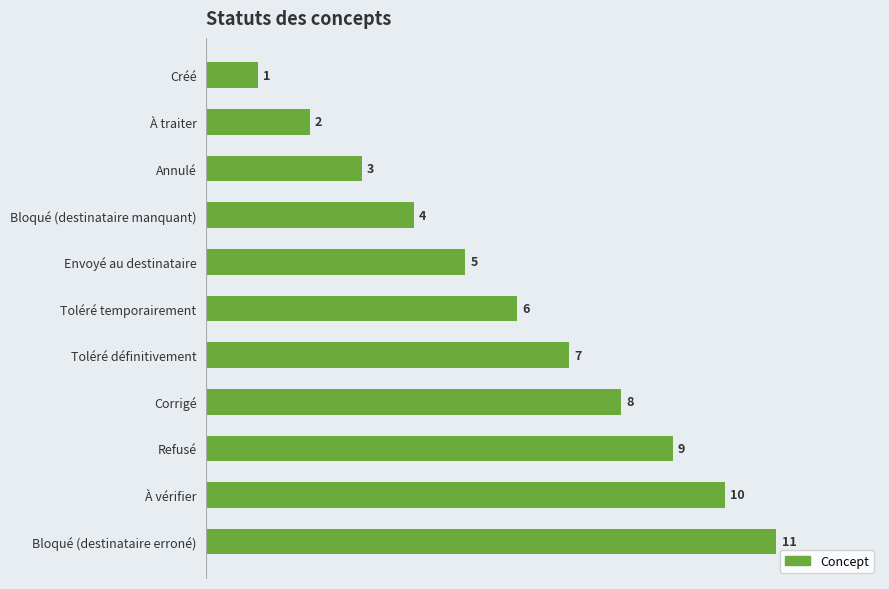

Approximately how many times larger is the value at Corrigé compared to À traiter?

4.0